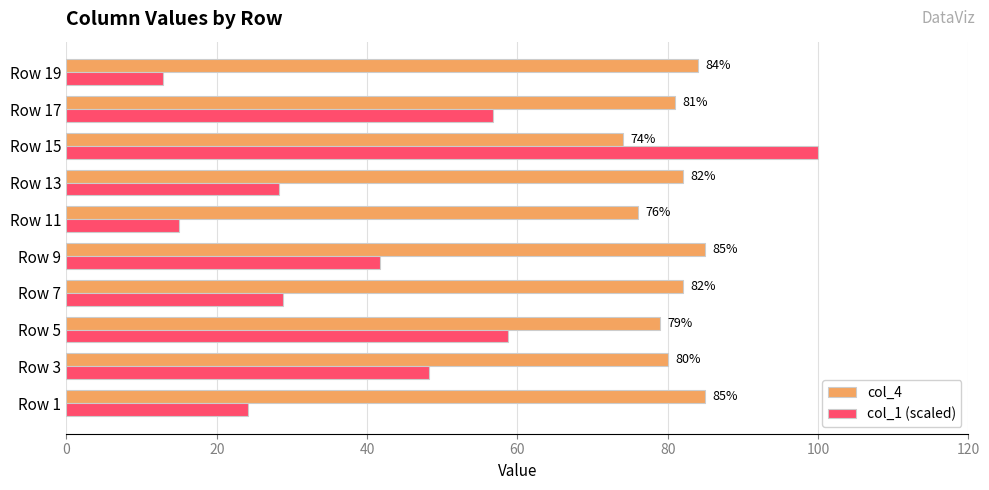

What is the difference between the maximum and minimum values in the col_4 series?

11.0